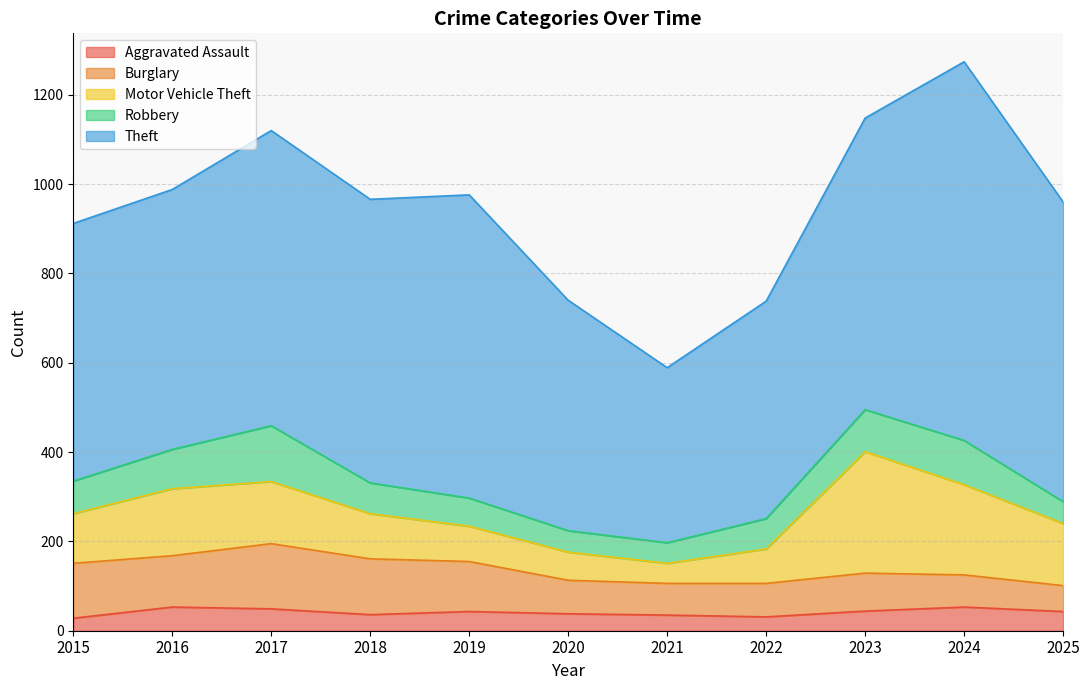

What is the greatest value displayed?

848